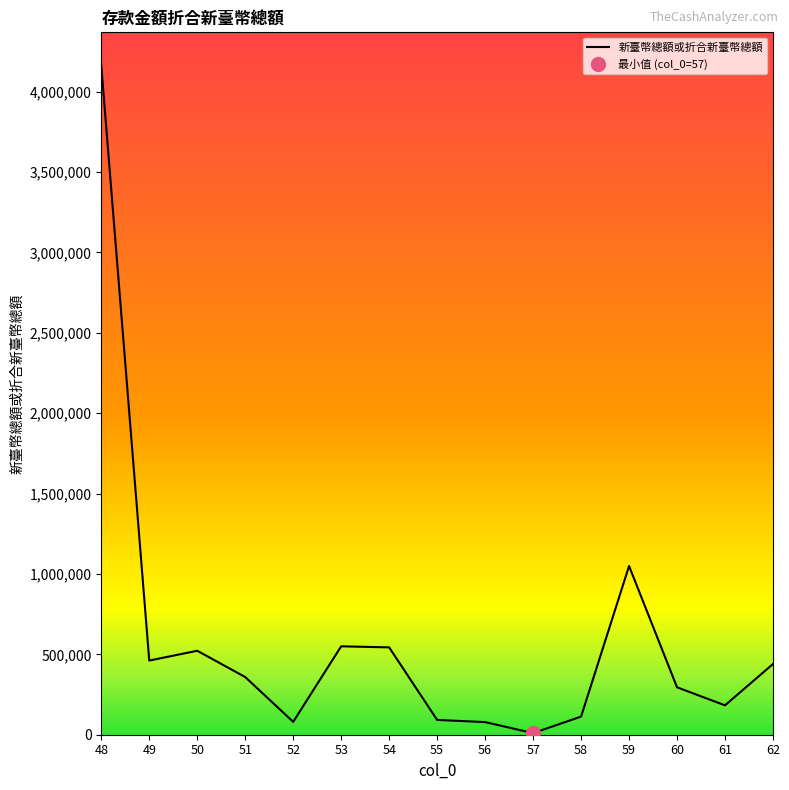

Does the chart display data point markers on the line(s)?

No